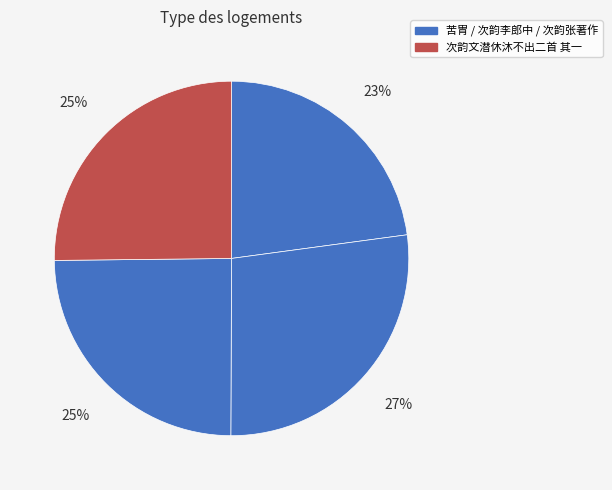

How many slices are in this pie chart?

4